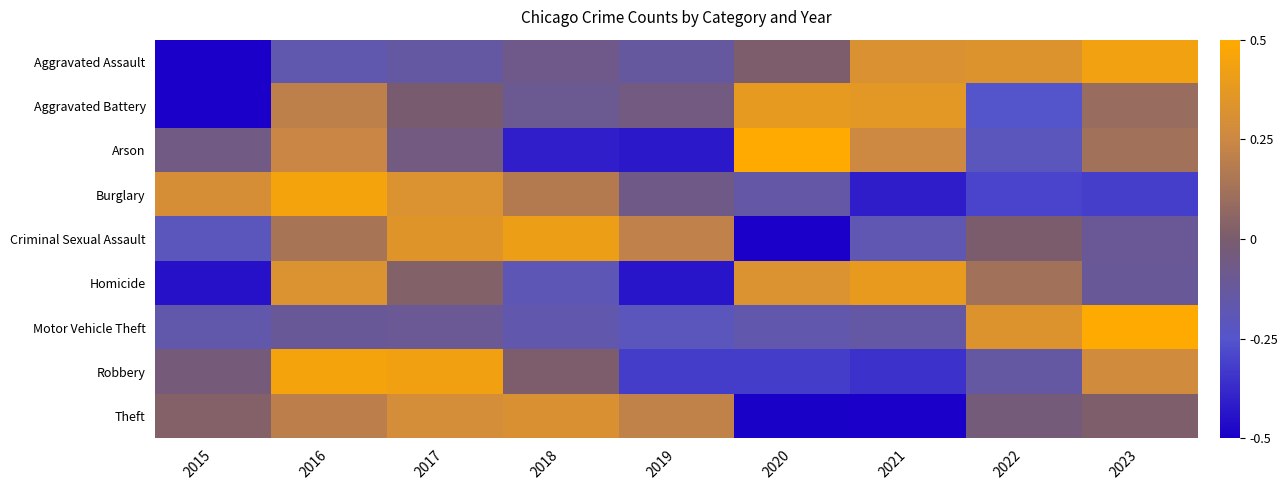

What is the total value across all series at 2022?

-0.1